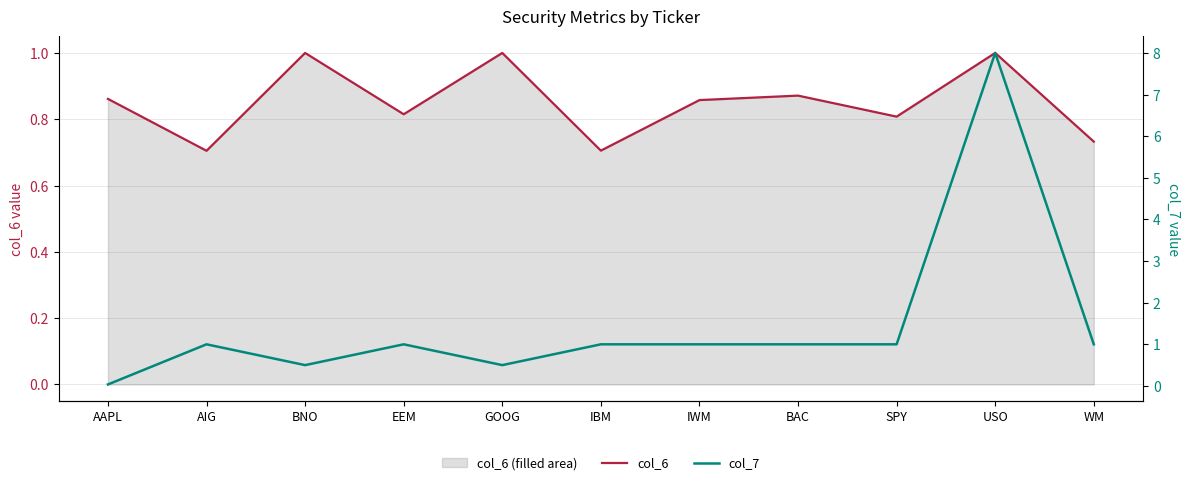

At which category is the sum across all series the highest?

USO